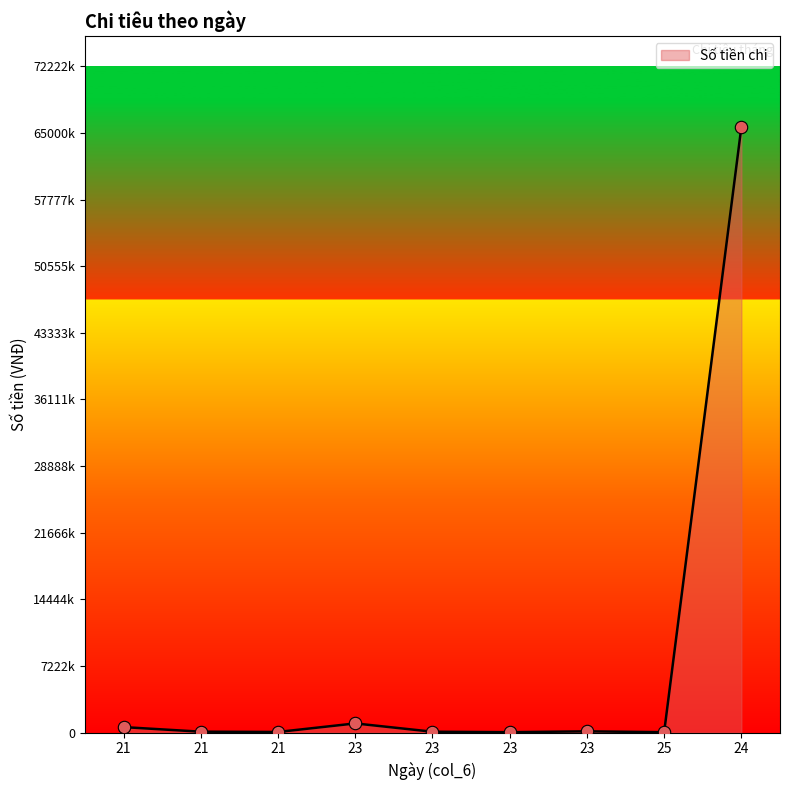

What is the change in value from 21 to 23?

+927000